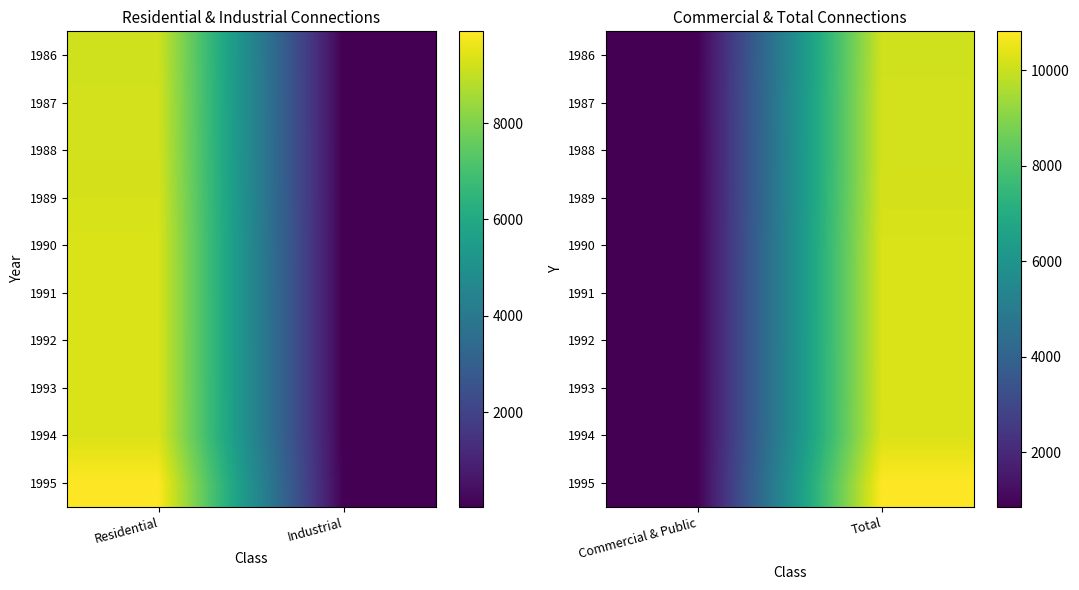

At how many categories does at least one series exceed 3882?

1